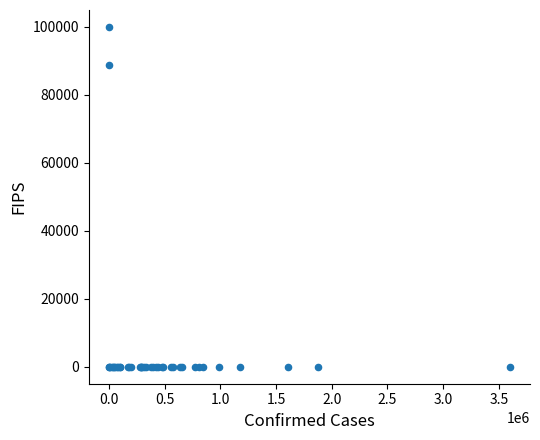

What Y value in the scatter plot is closest to 50000?

88888